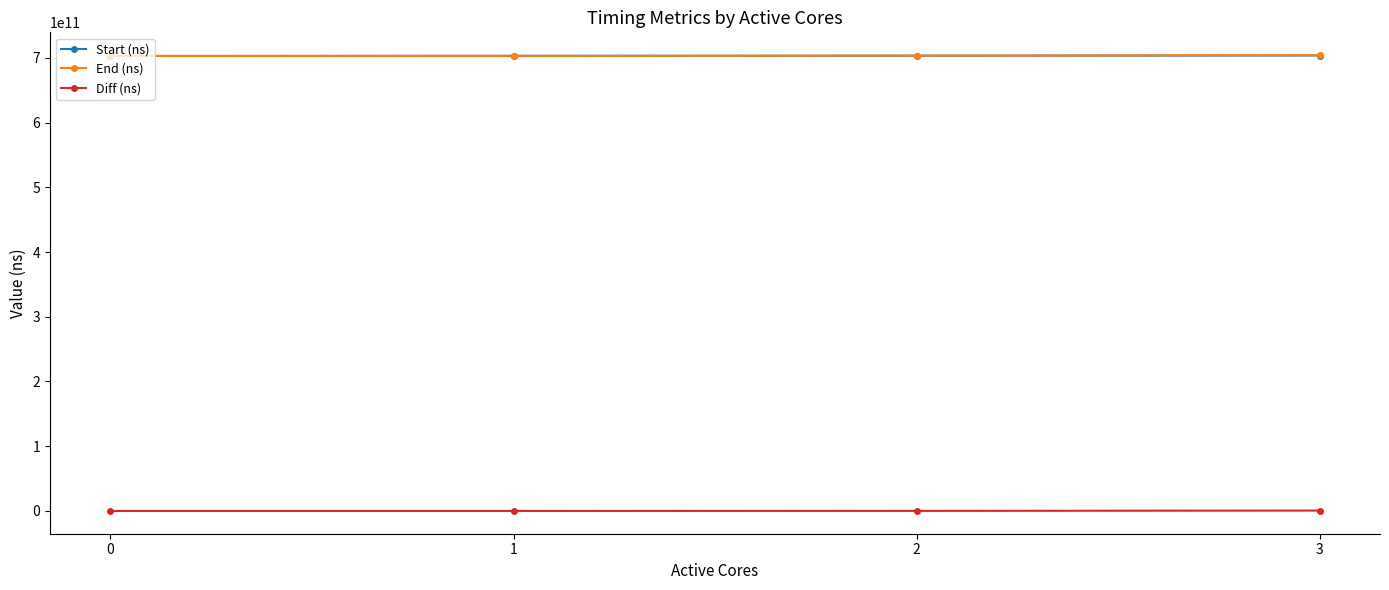

What are all the series names shown in the legend?

Start (ns), End (ns), Diff (ns)